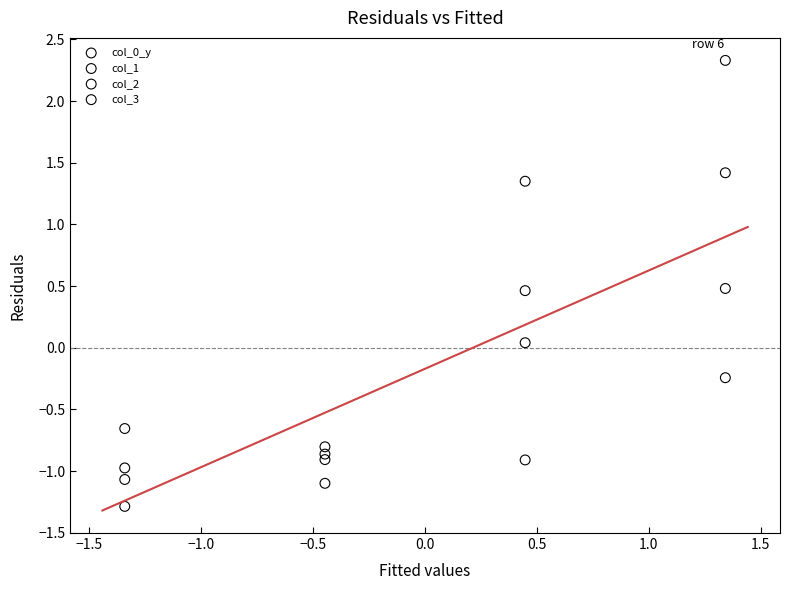

Across all data points, what is the range of Y values (max minus min)?

3.6